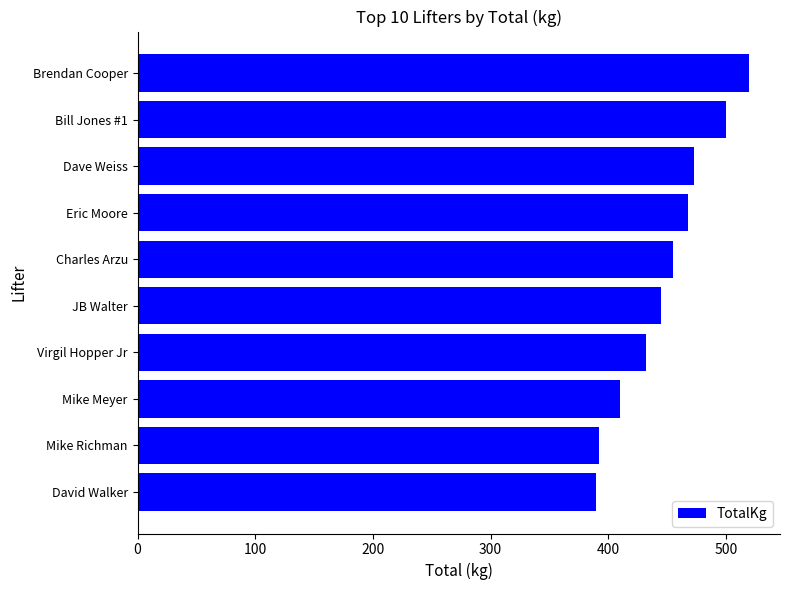

What is the sum of the values at Mike Meyer and JB Walter?

855.0